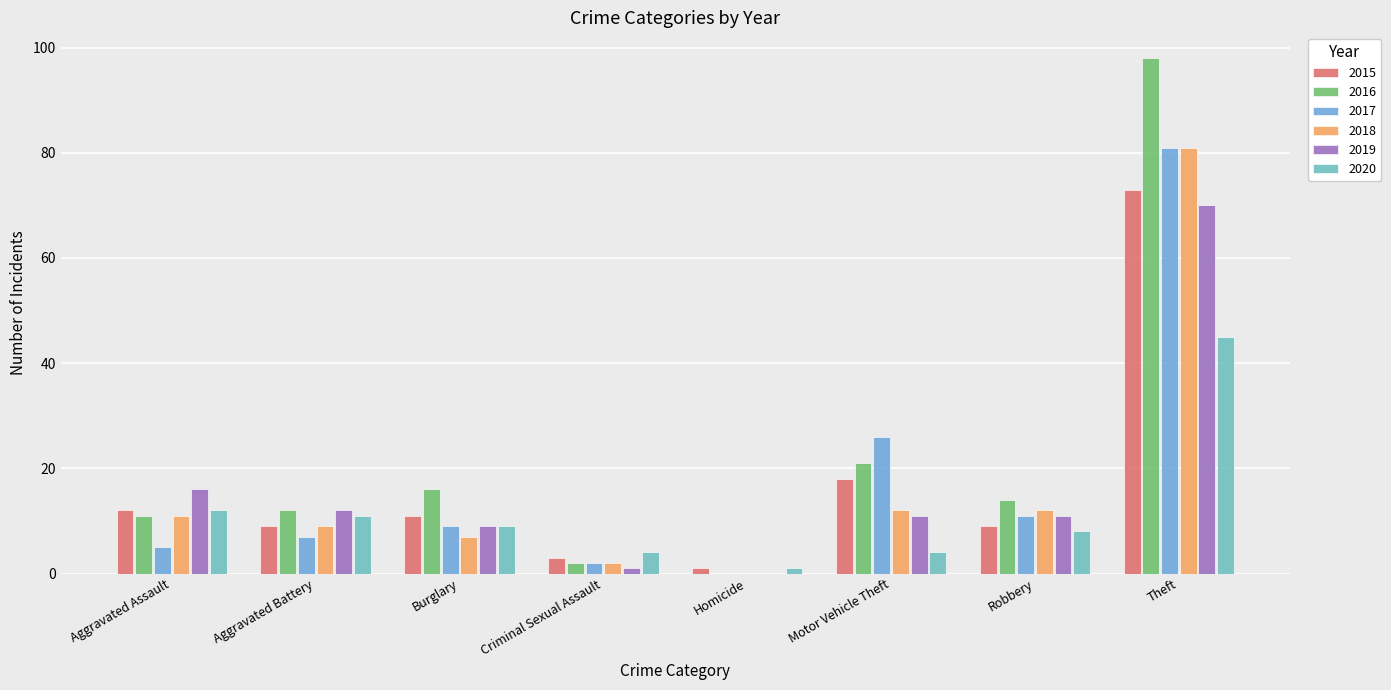

Reading right to left, transcribe all the data shown in this chart.

2015: 73	9	18	1	3	11	9	12
2016: 98	14	21	0	2	16	12	11
2017: 81	11	26	0	2	9	7	5
2018: 81	12	12	0	2	7	9	11
2019: 70	11	11	0	1	9	12	16
2020: 45	8	4	1	4	9	11	12